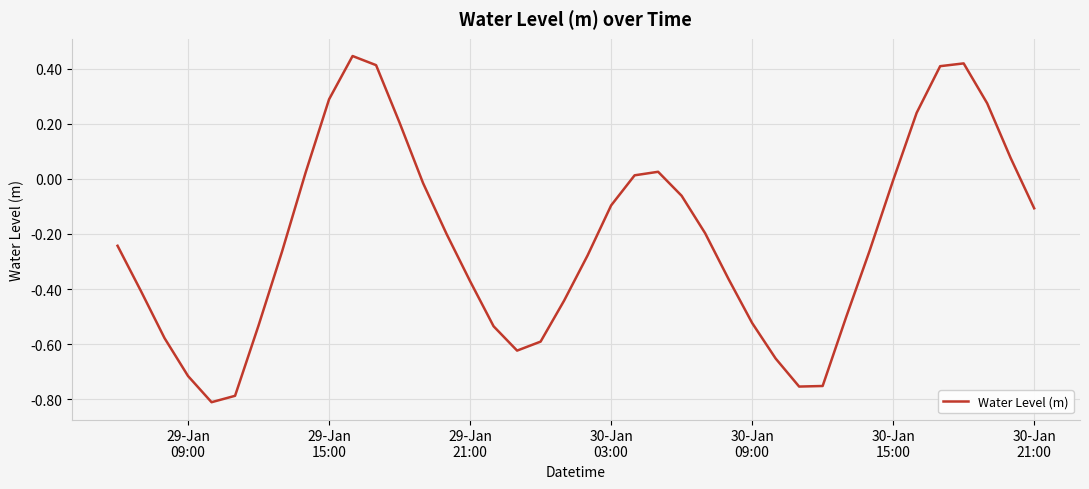

What is the difference between the maximum and minimum values?

1.3